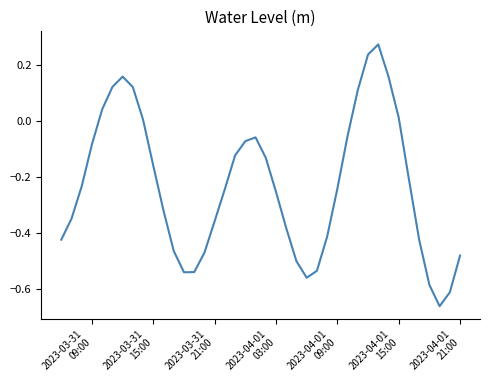

What is the difference between the maximum and minimum values?

0.9